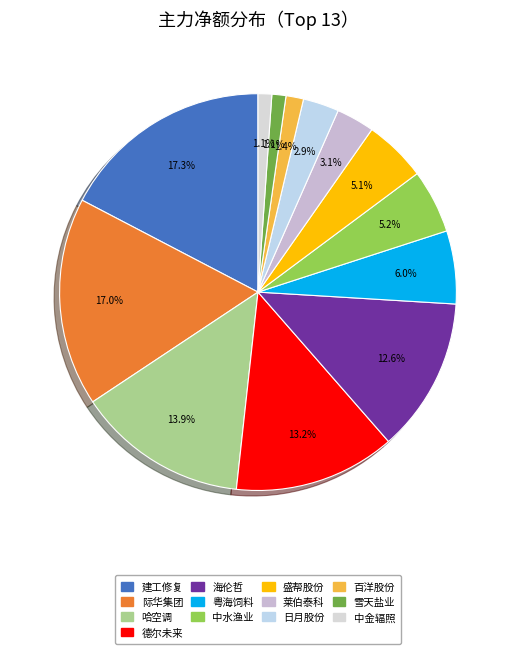

Does any single category account for the majority?

No